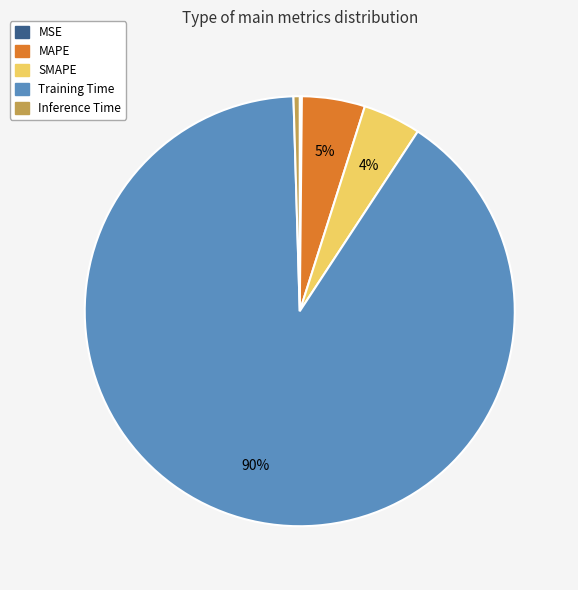

Between Training Time and MAPE, which is larger?

Training Time